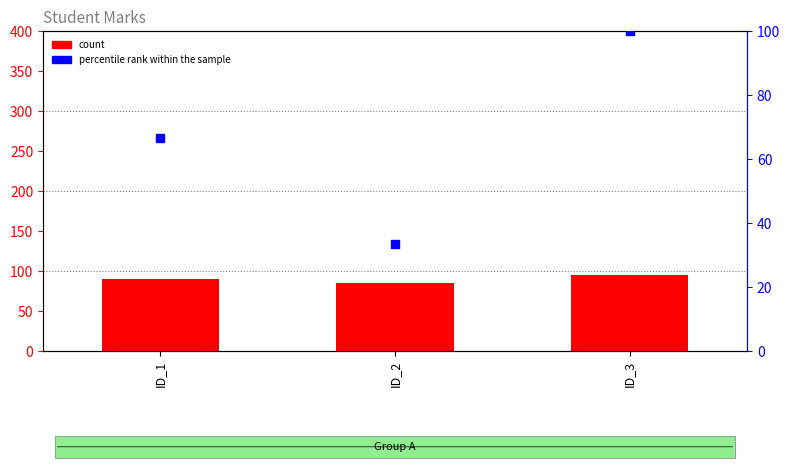

At how many categories does at least one series exceed 93?

1